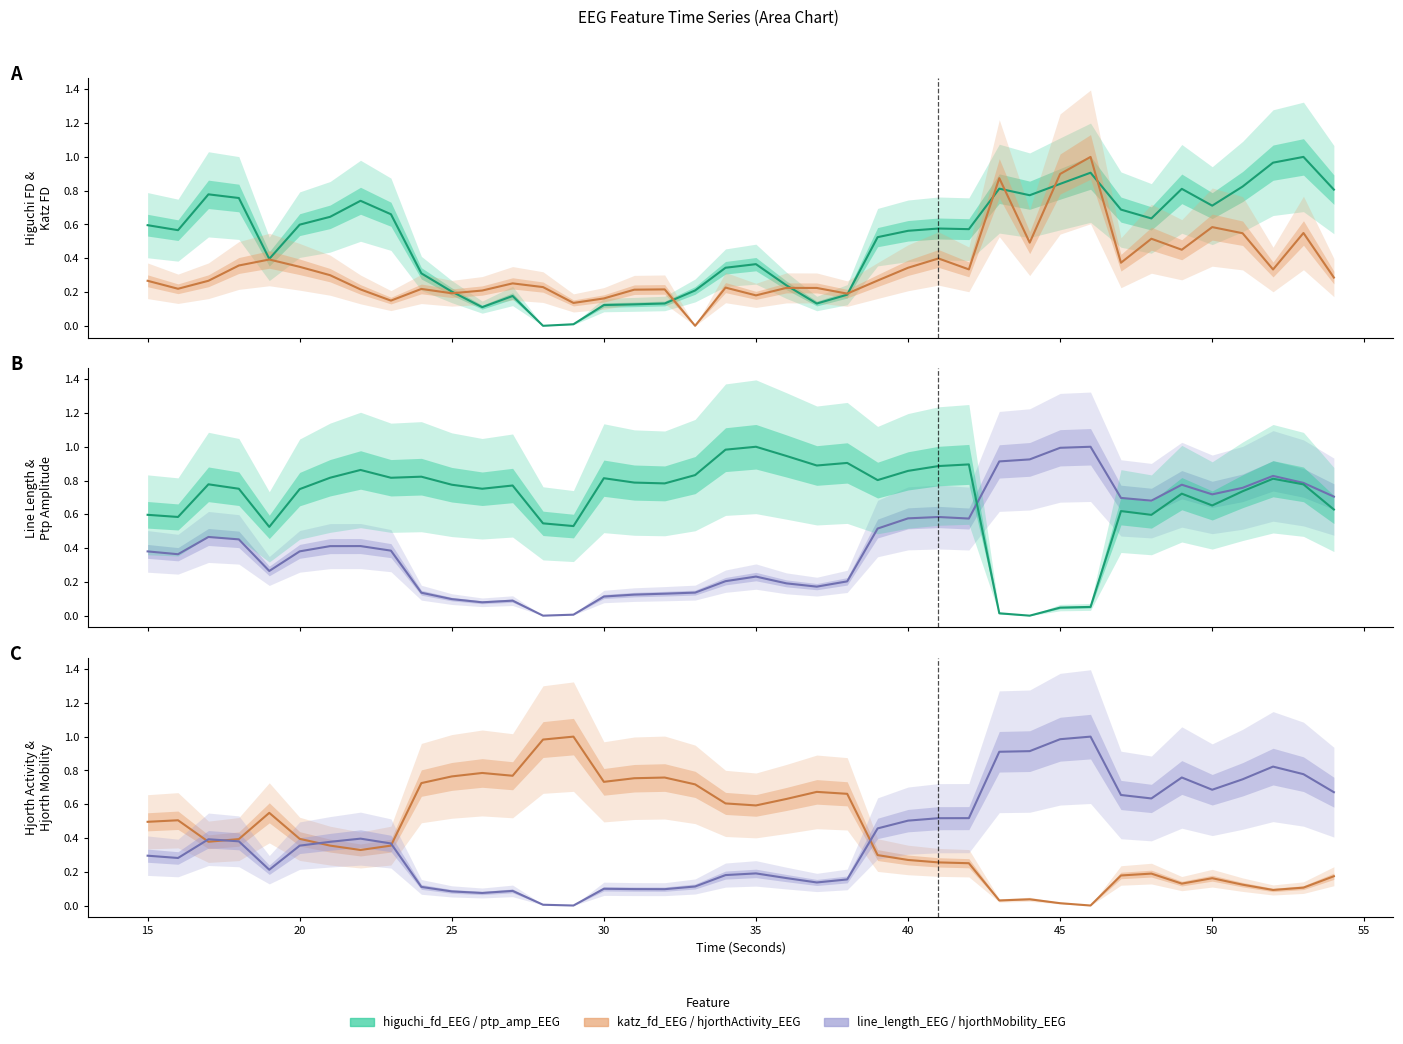

What is the difference between the maximum and minimum values in the higuchi_fd_EEG series?

1.0